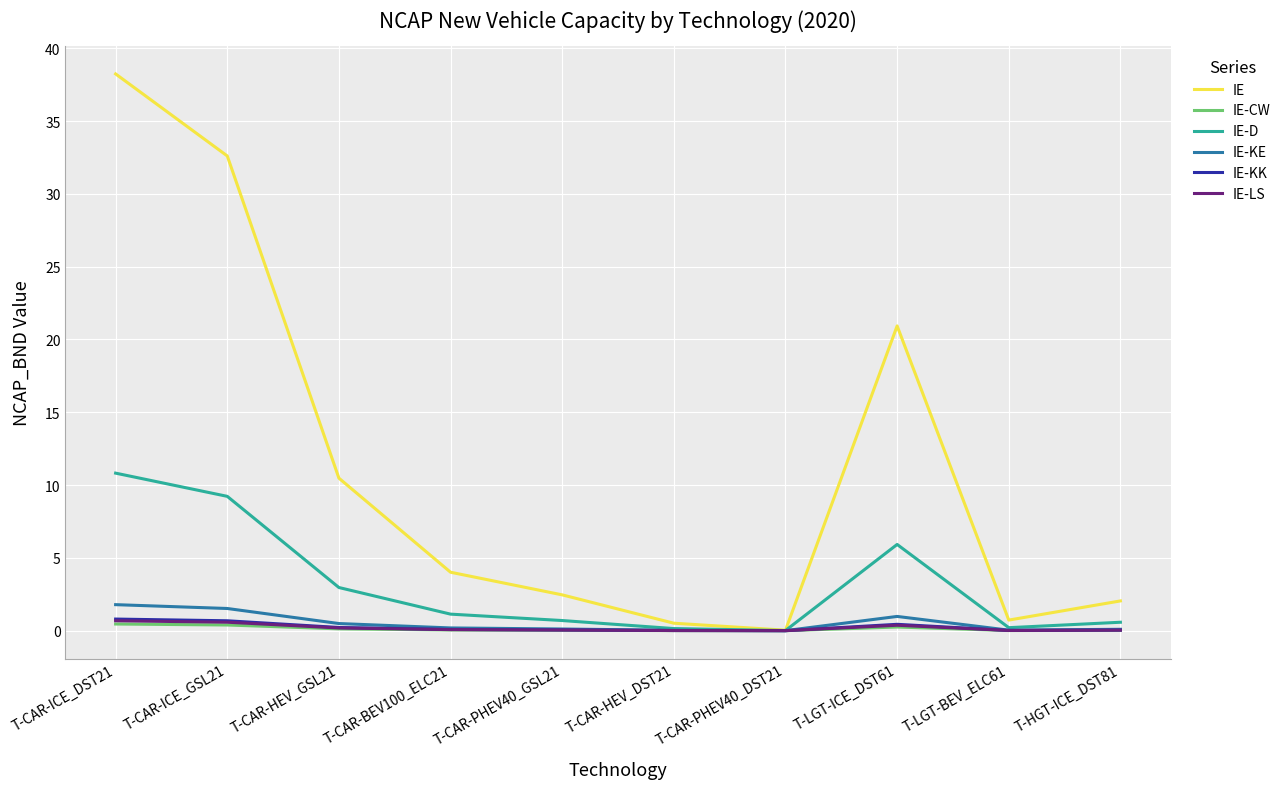

Which series has the widest spread of values?

IE